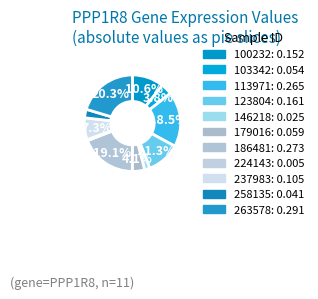

What percentage is NOT represented by 113971?

81.5%